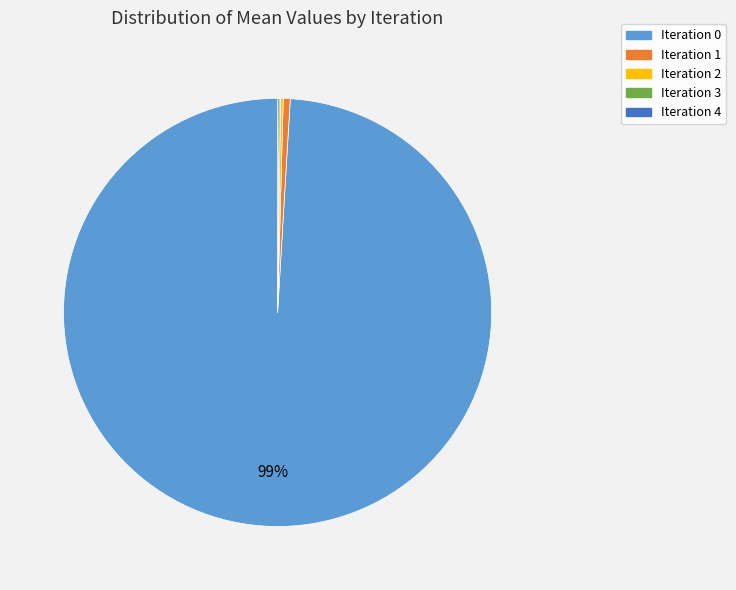

What is the largest slice in the pie chart?

Iteration 0